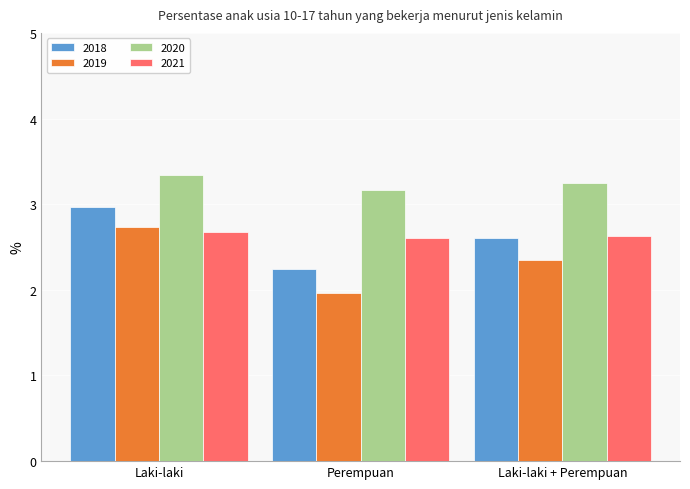

What position from the right is Perempuan?

2